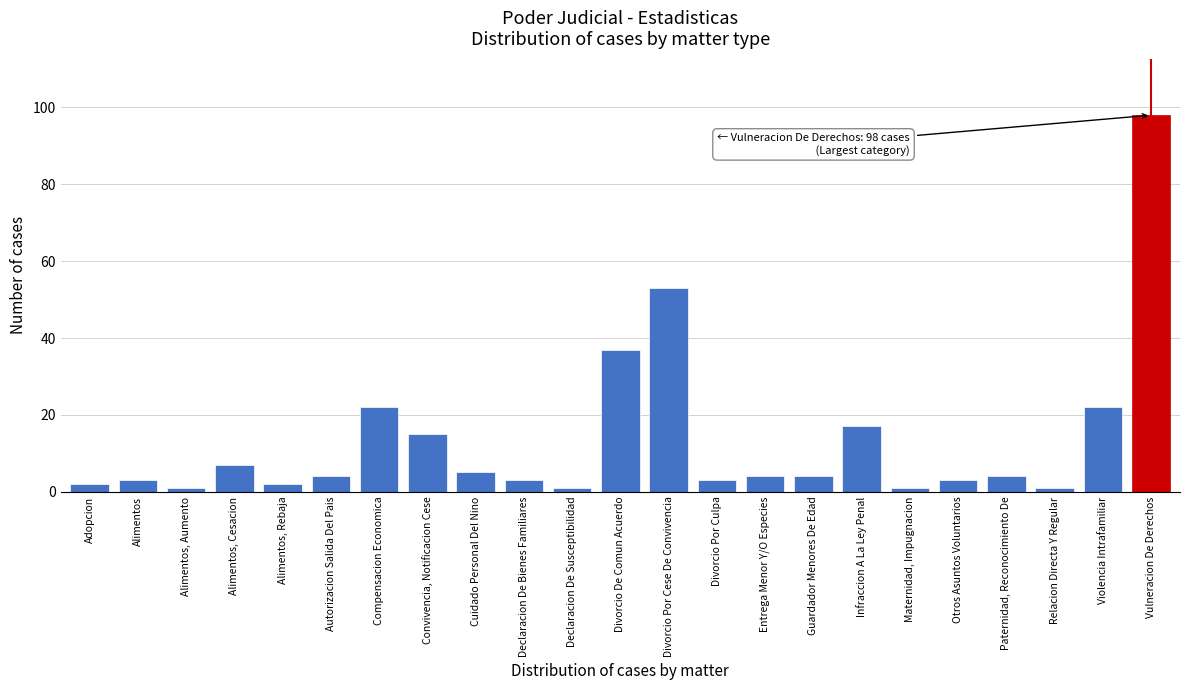

Reading left to right, transcribe all the data shown in this chart.

Adopcion=2	Alimentos=3	Alimentos, Aumento=1	Alimentos, Cesacion=7	Alimentos, Rebaja=2	Autorizacion Salida Del Pais=4	Compensacion Economica=22	Convivencia, Notificacion Cese=15	Cuidado Personal Del Nino=5	Declaracion De Bienes Familiares=3	Declaracion De Susceptibilidad=1	Divorcio De Comun Acuerdo=37	Divorcio Por Cese De Convivencia=53	Divorcio Por Culpa=3	Entrega Menor Y/O Especies=4	Guardador Menores De Edad=4	Infraccion A La Ley Penal=17	Maternidad, Impugnacion=1	Otros Asuntos Voluntarios=3	Paternidad, Reconocimiento De=4	Relacion Directa Y Regular=1	Violencia Intrafamiliar=22	Vulneracion De Derechos=98